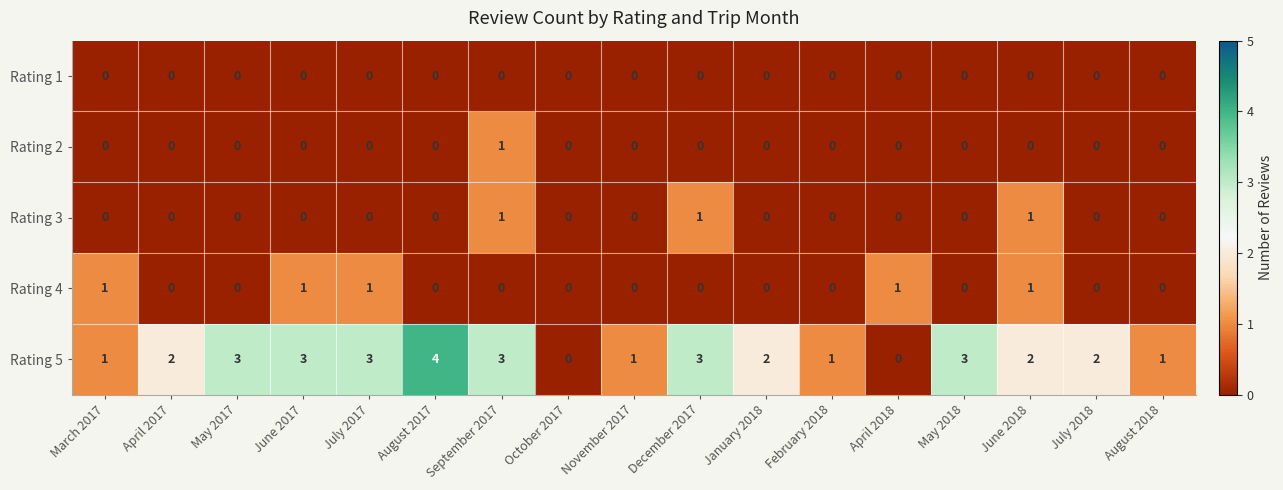

What is the difference between the highest and lowest values at April 2017?

2